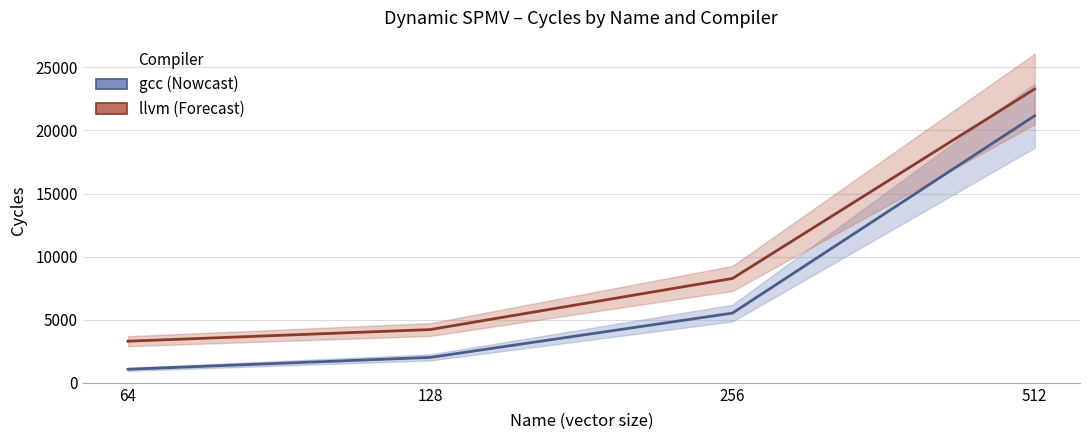

What is the difference between the second highest and minimum values in the llvm series?

4972